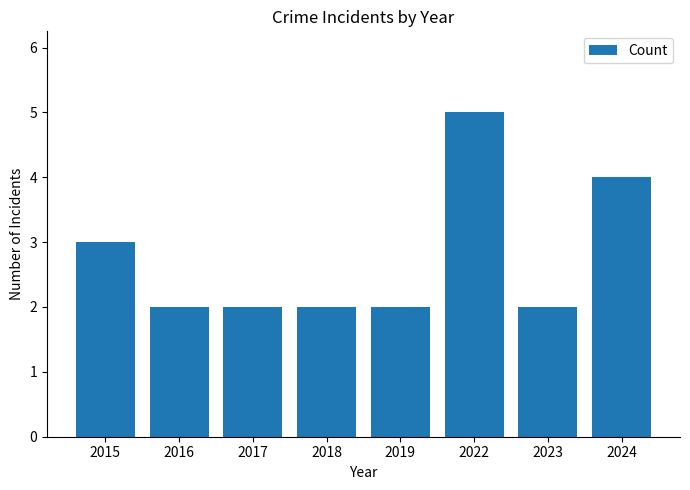

What is the maximum value shown in the chart?

5